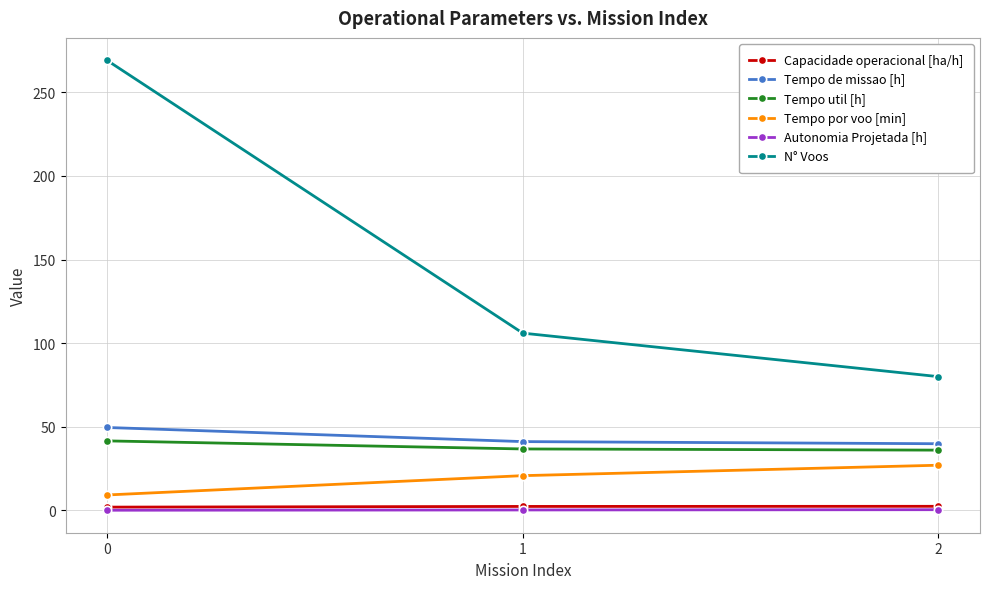

How many values in the Tempo de missao [h] series are below 41?

1